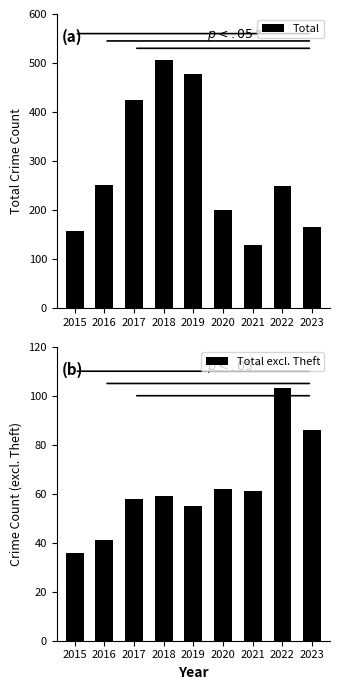

What is the total value across all series at 2018?

566